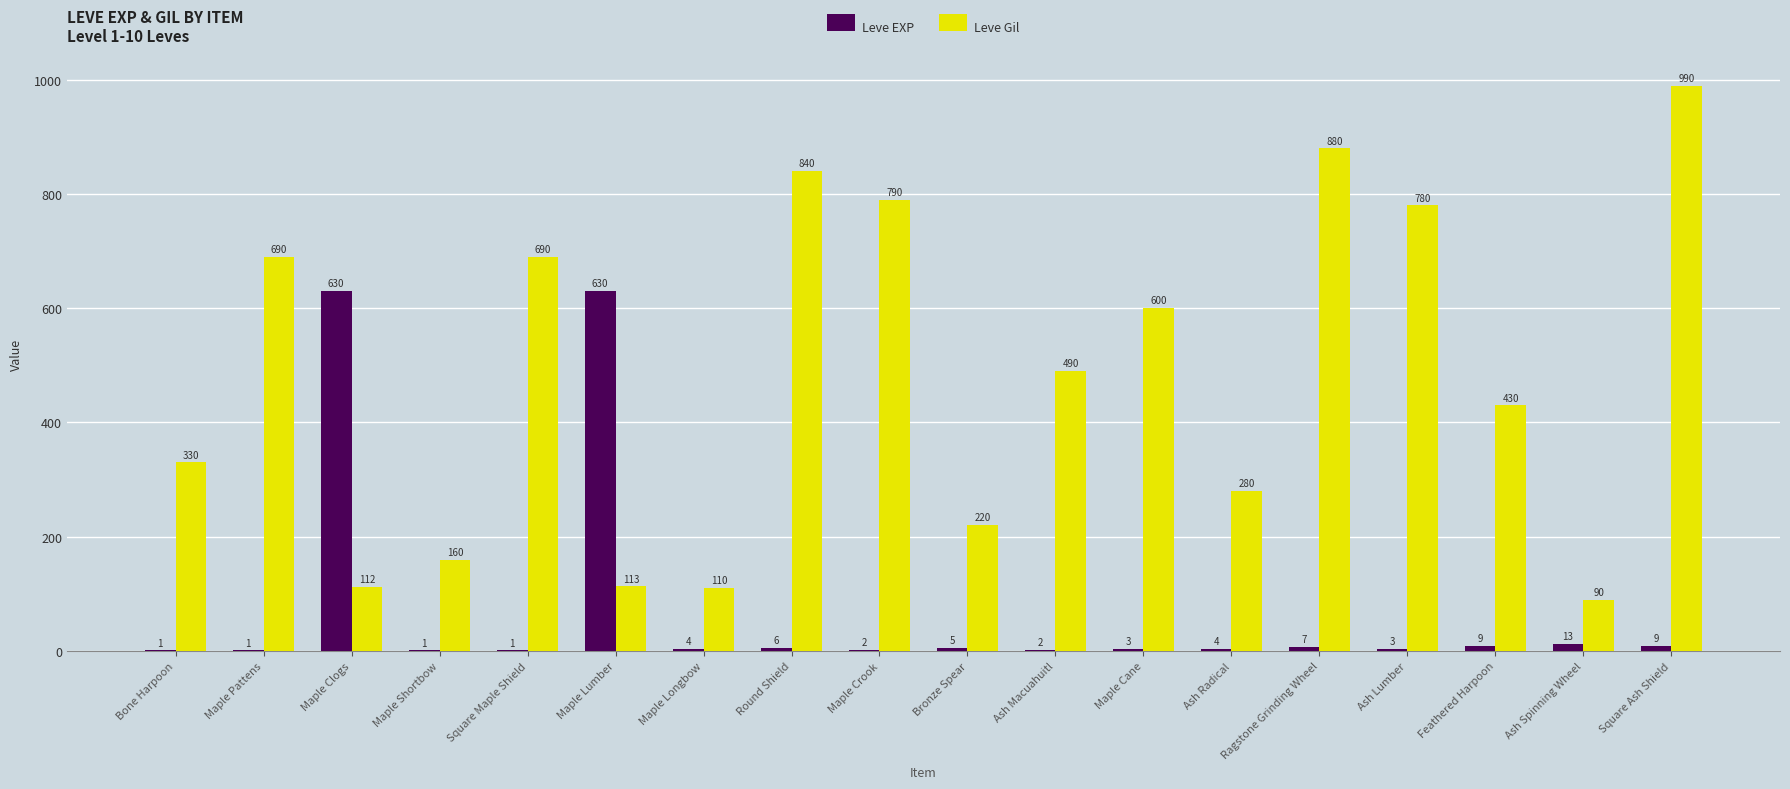

Which series has the widest spread of values?

Leve Gil